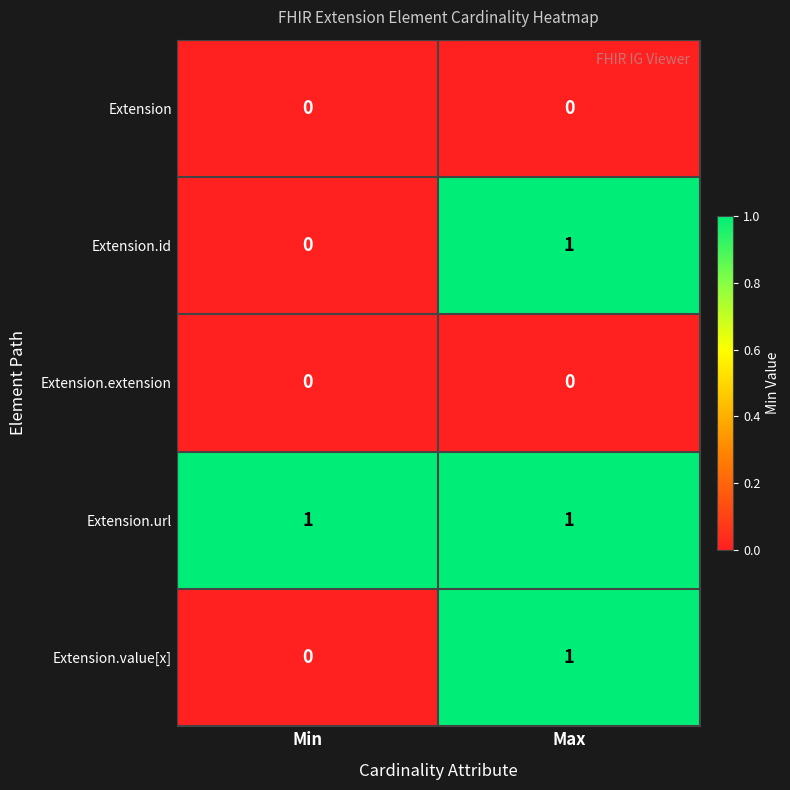

Where is Extension.id nearest to the value 0?

Min